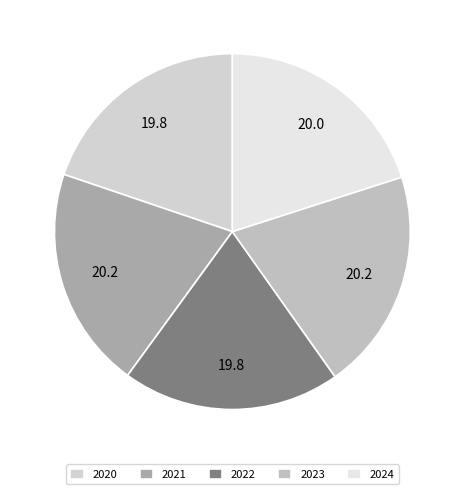

Count the number of slices in the pie.

5